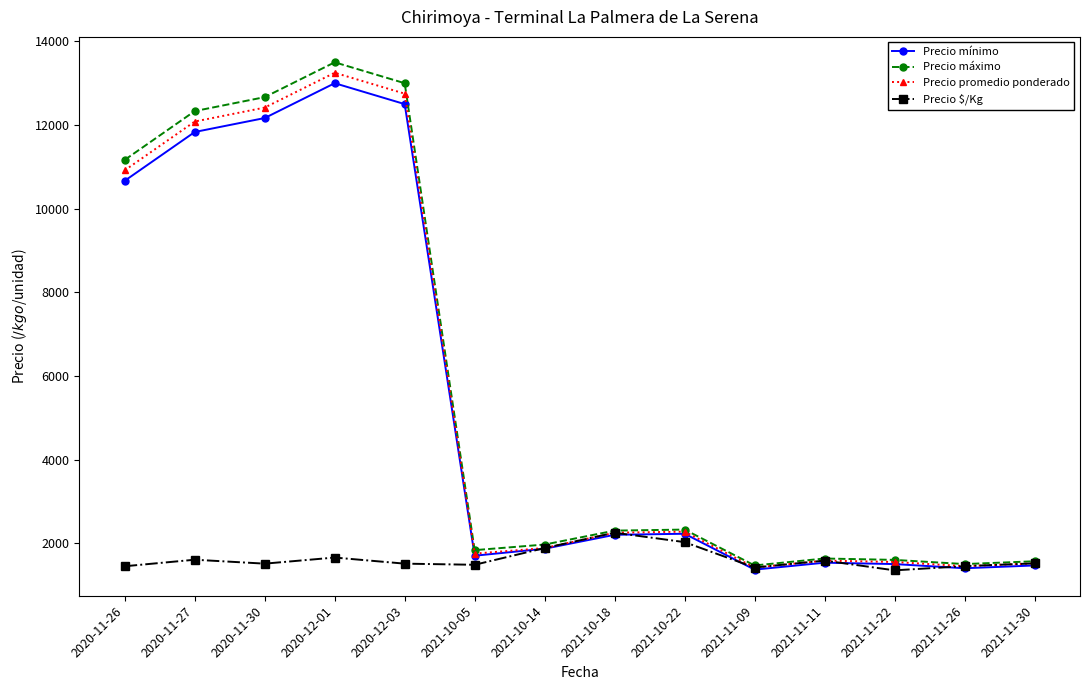

Is it true that Precio mínimo equals 2225 at 2021-10-22?

True